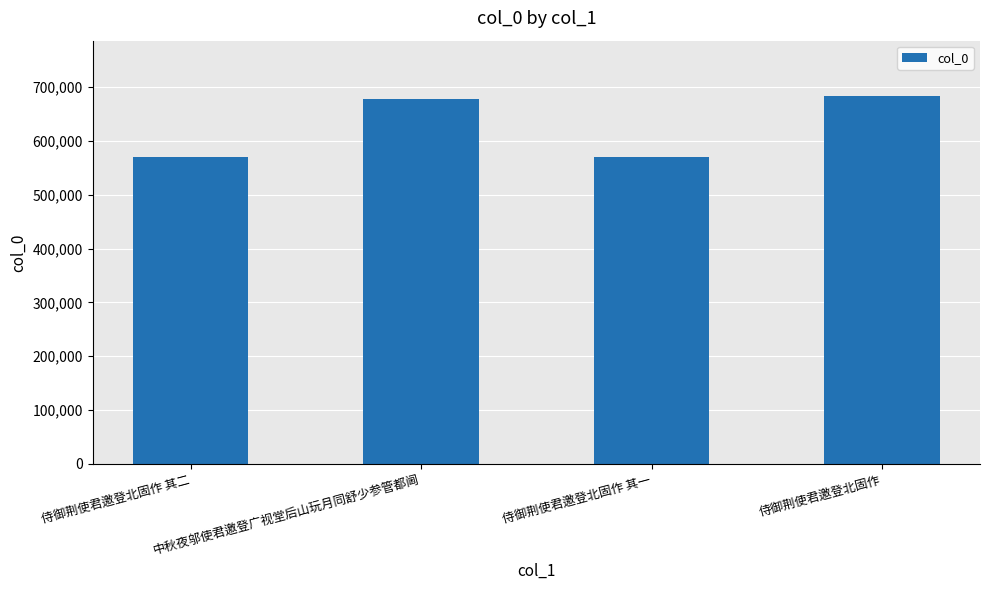

At which label is the value closest to 626430?

中秋夜邬使君邀登广视堂后山玩月同舒少参管都阃